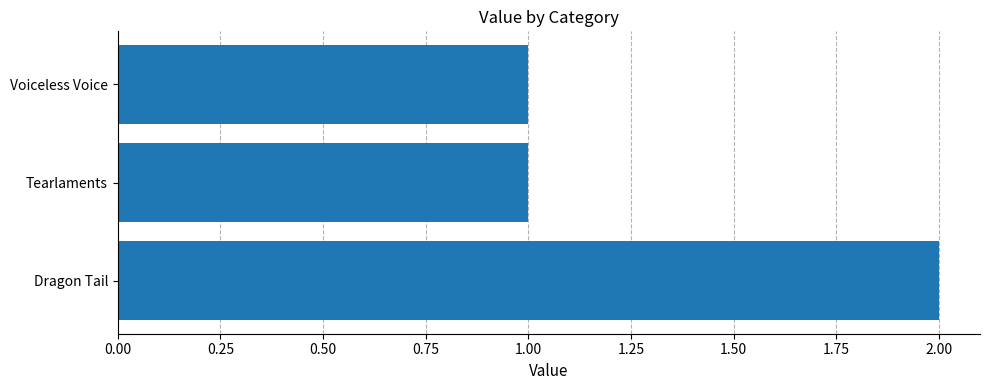

At which category does the chart reach its peak across all series?

Dragon Tail